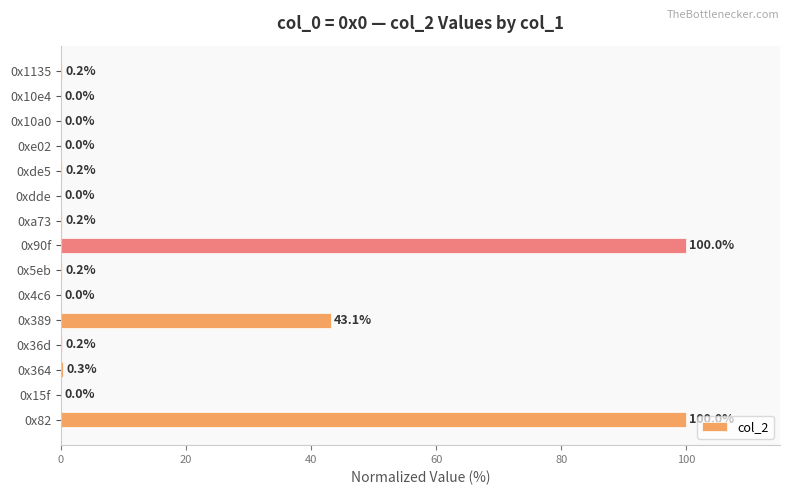

What is the approximate value at 0x389?

43.1